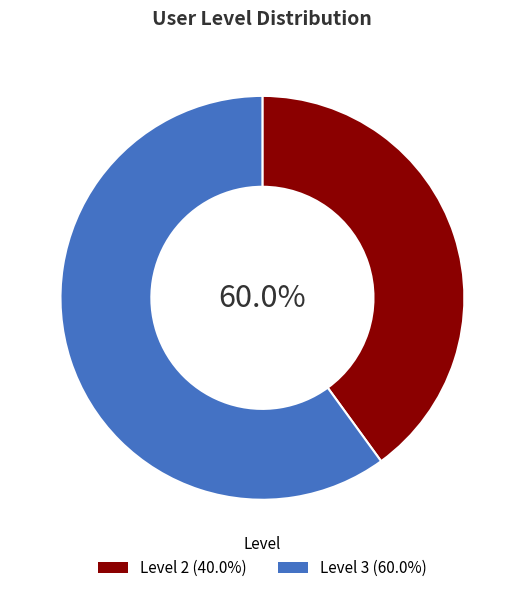

To the nearest percent, what is the difference between the largest and smallest slice percentages?

20%